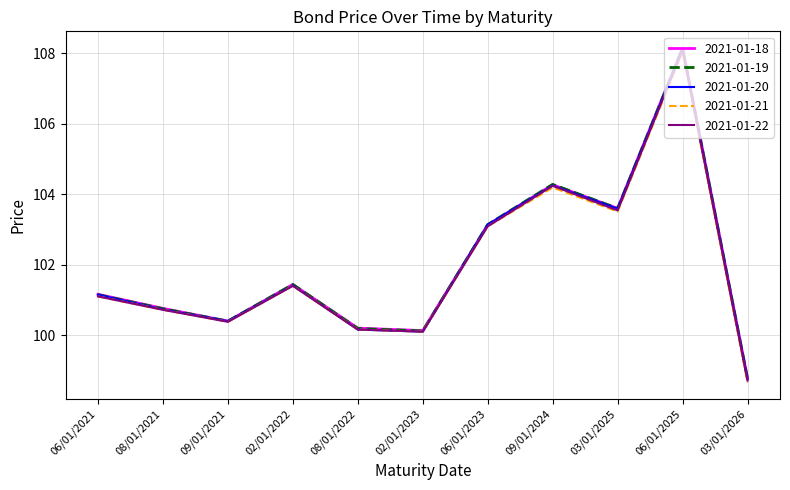

What is the sum of all 2021-01-19 values?

1122.0